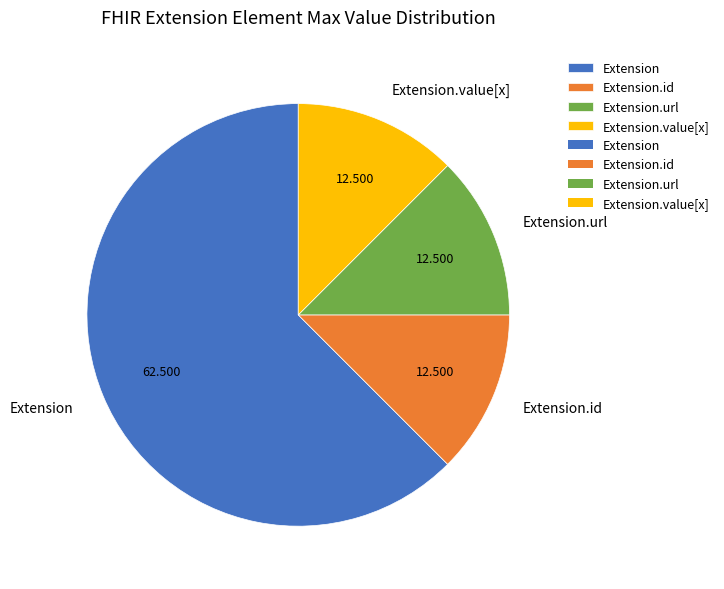

The Extension slice represents 15% of the pie. True or false?

False